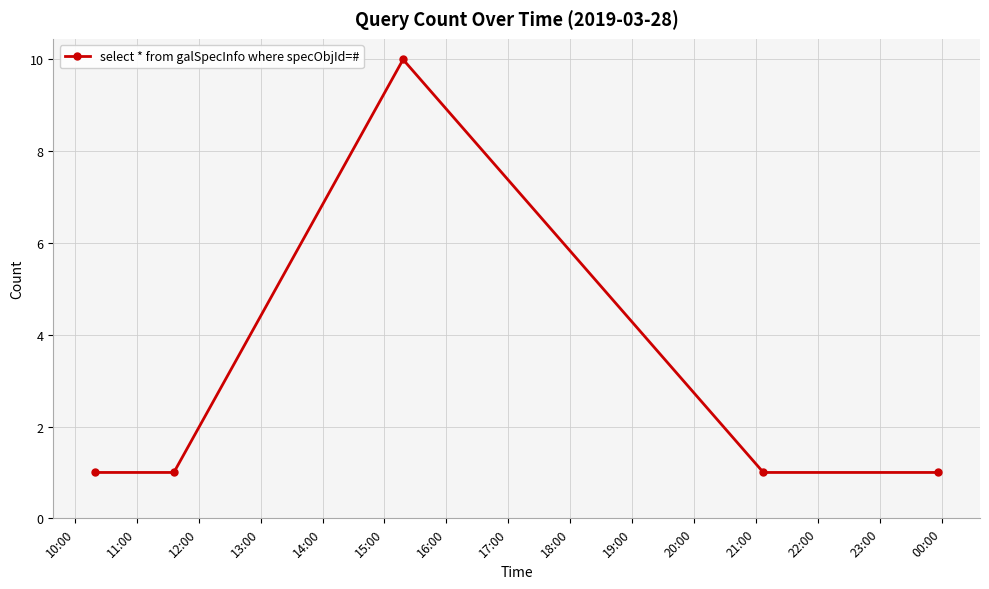

What is the sum of all values?

14